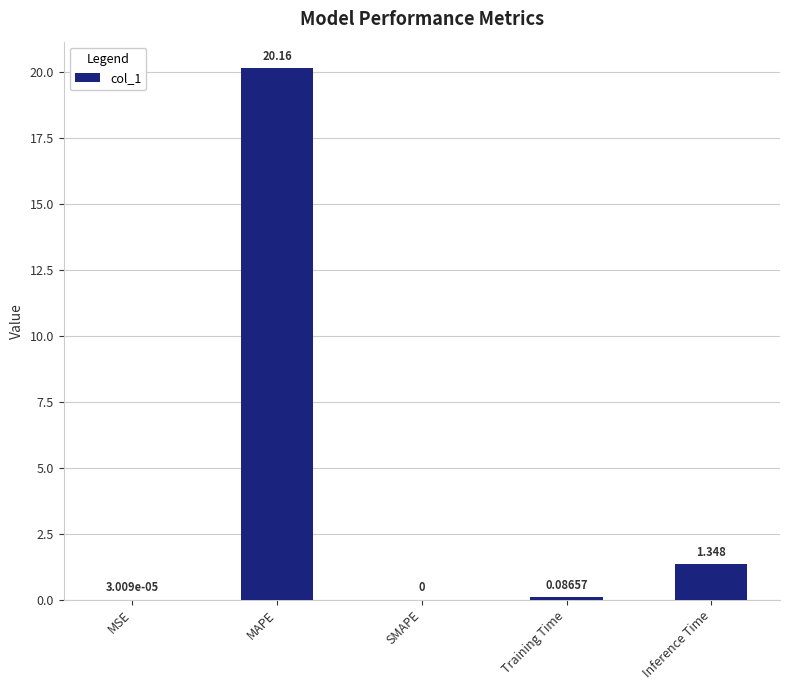

Between MAPE and Training Time, which is larger?

MAPE